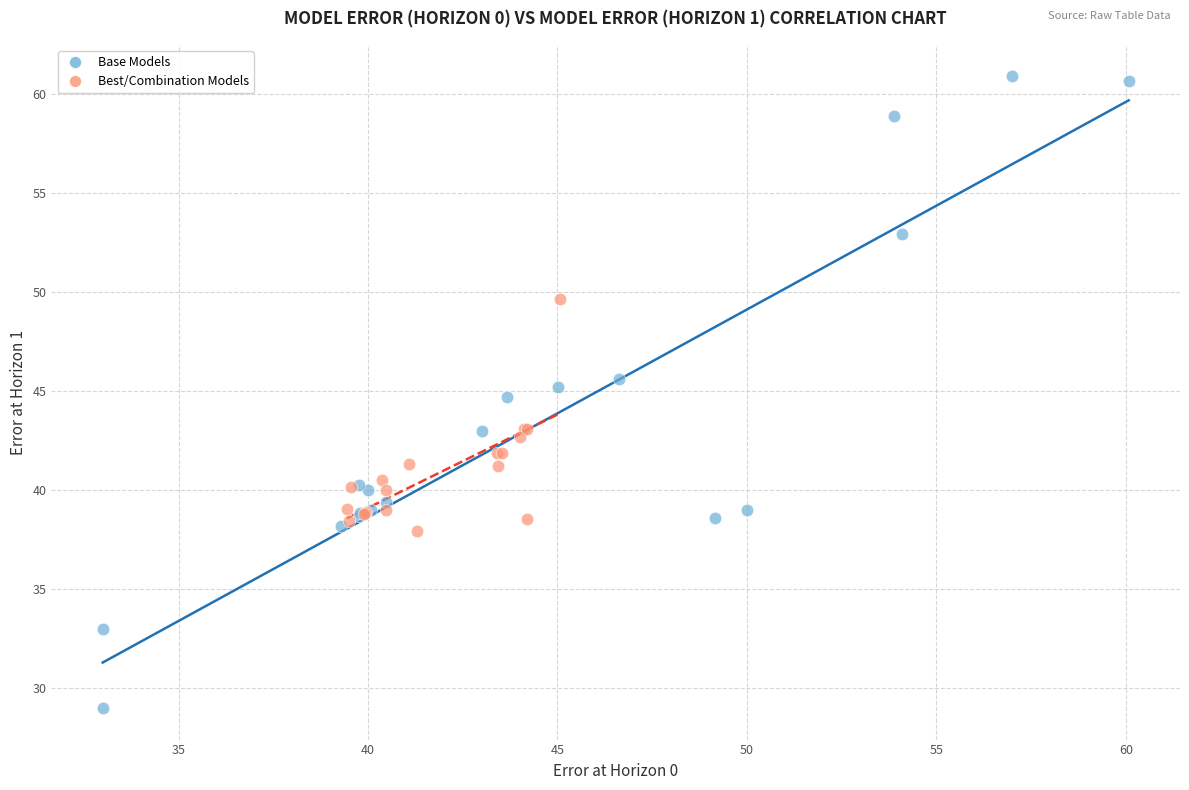

Which series contains the highest Y value?

Base Models